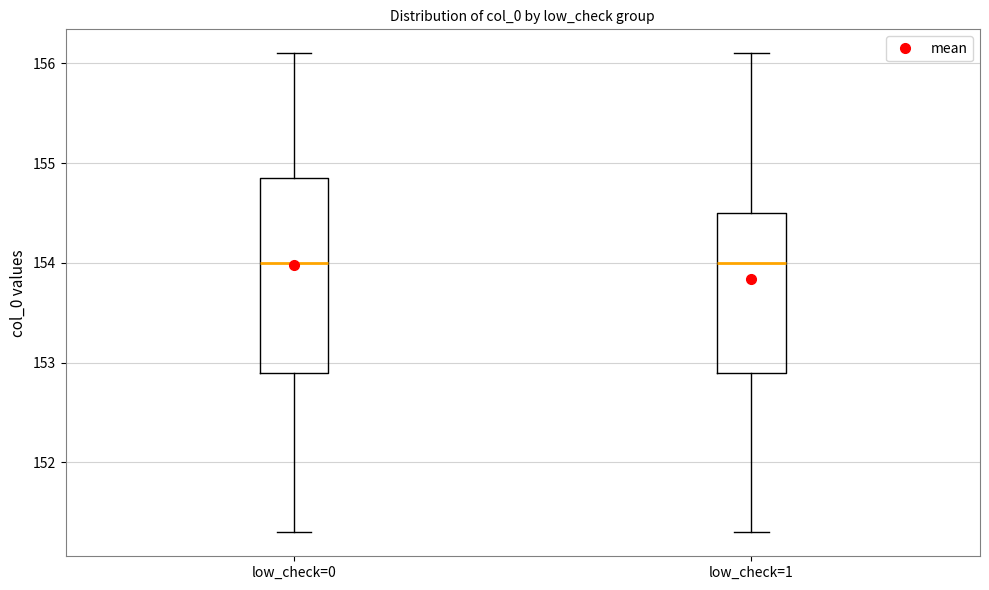

Which box is the tallest, from its lower edge to its upper edge?

low_check=0